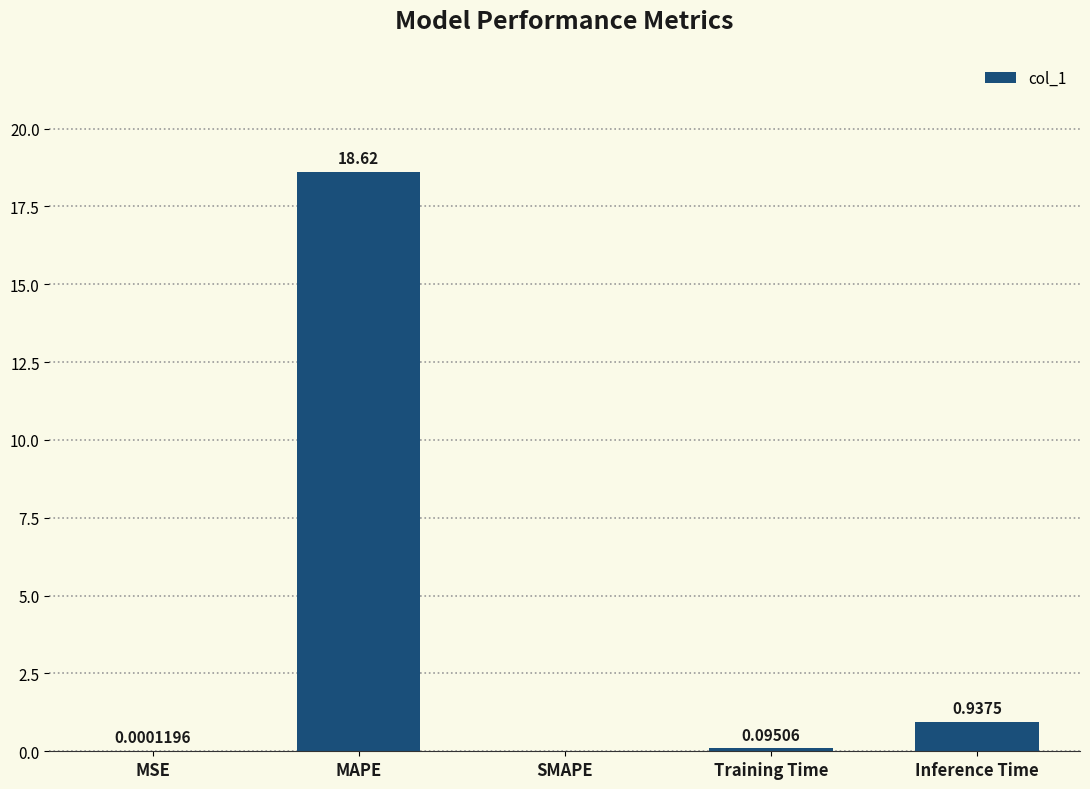

At which label is the value closest to 9?

Inference Time